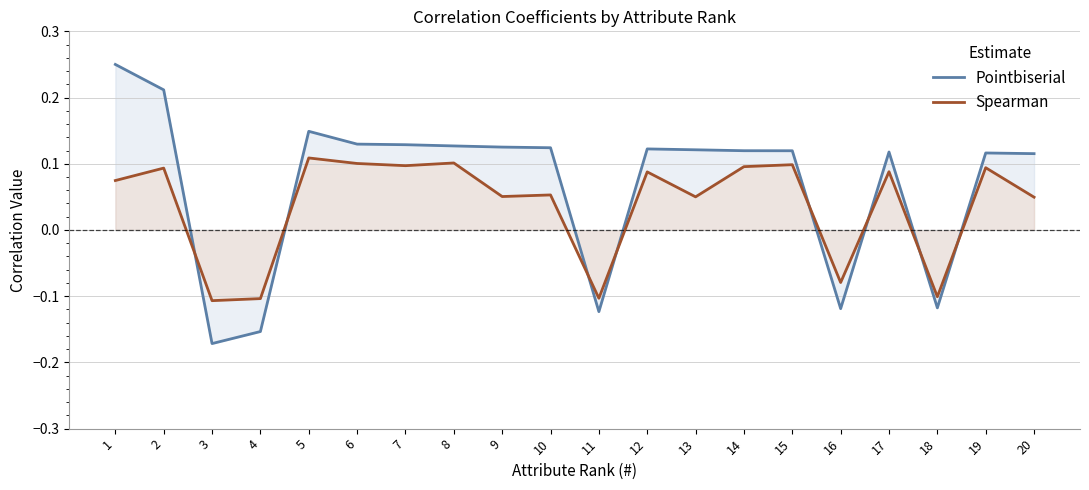

At which label is Spearman closest to 0?

20